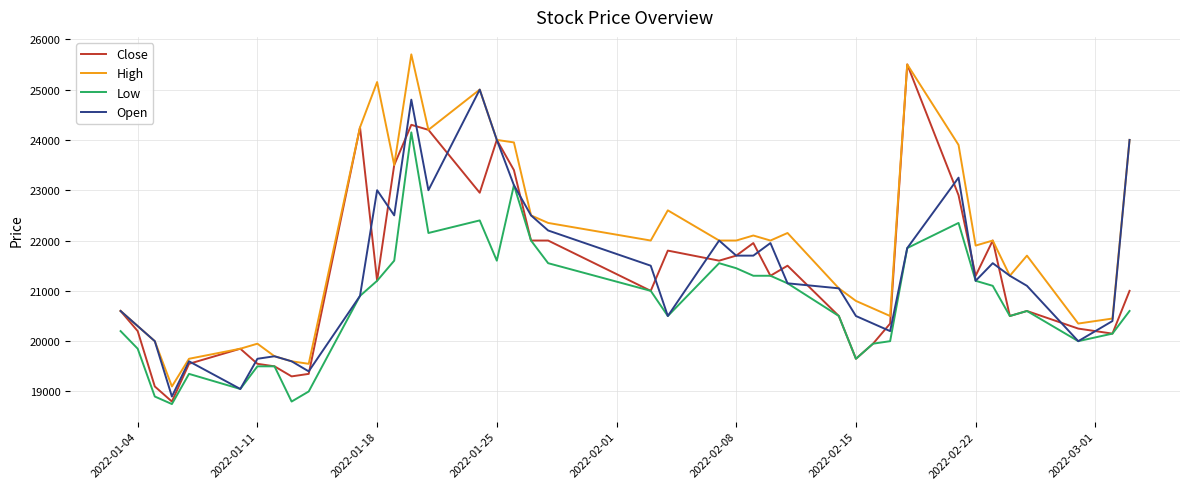

What is the maximum value for Close?

25500